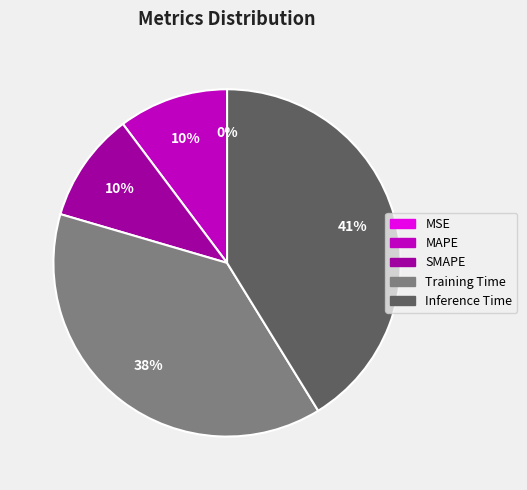

What percentage is the MAPE slice, to the nearest percent?

10%